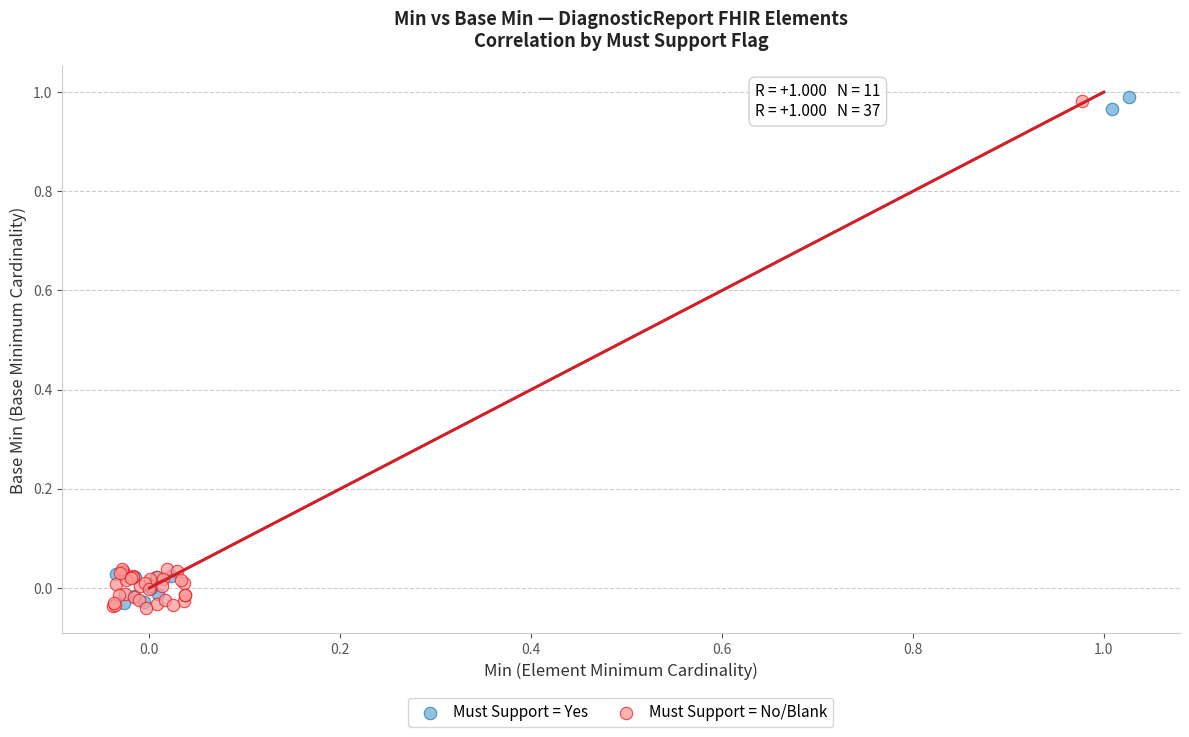

Which series reaches the maximum Y coordinate?

Must Support = Yes